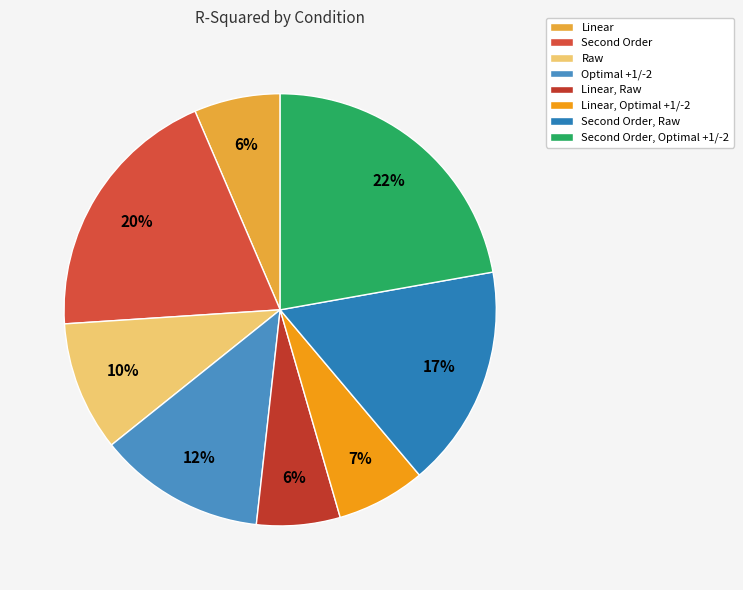

Do Linear, Optimal +1/-2 and Linear together represent more than half of the pie?

No